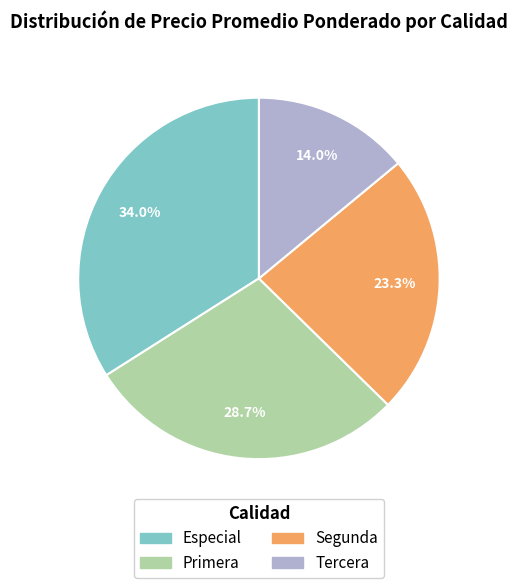

Which has a higher value, Especial or Tercera?

Especial